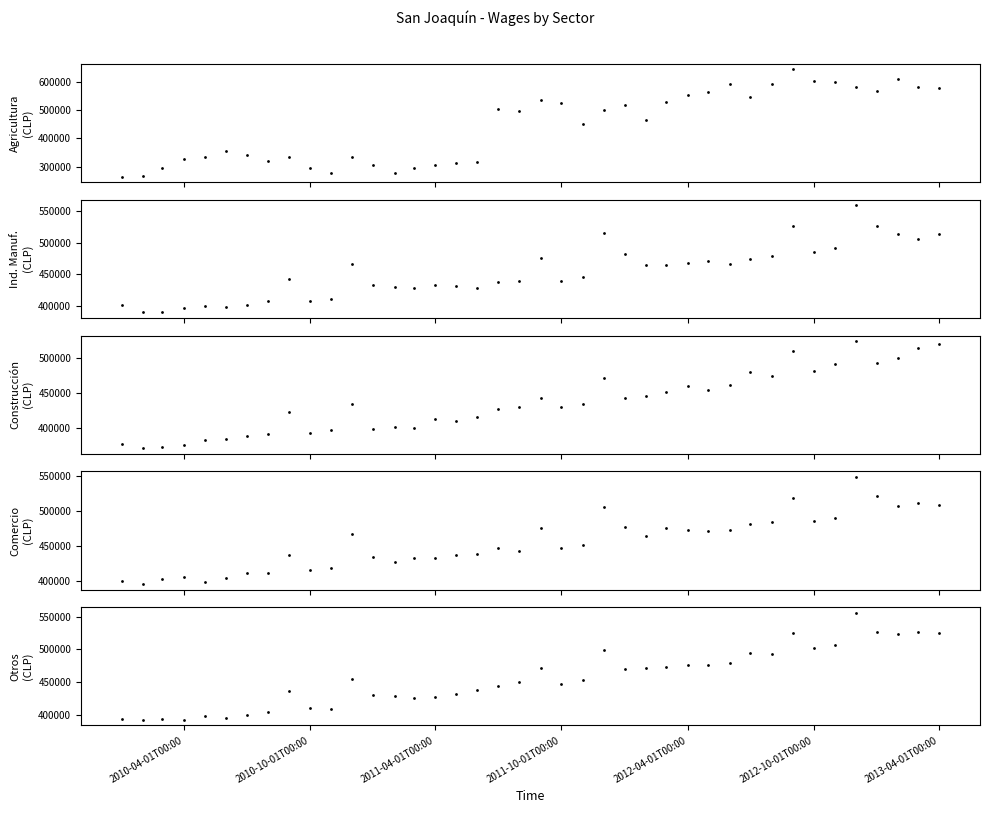

Which series has the largest total across all categories?

Otros